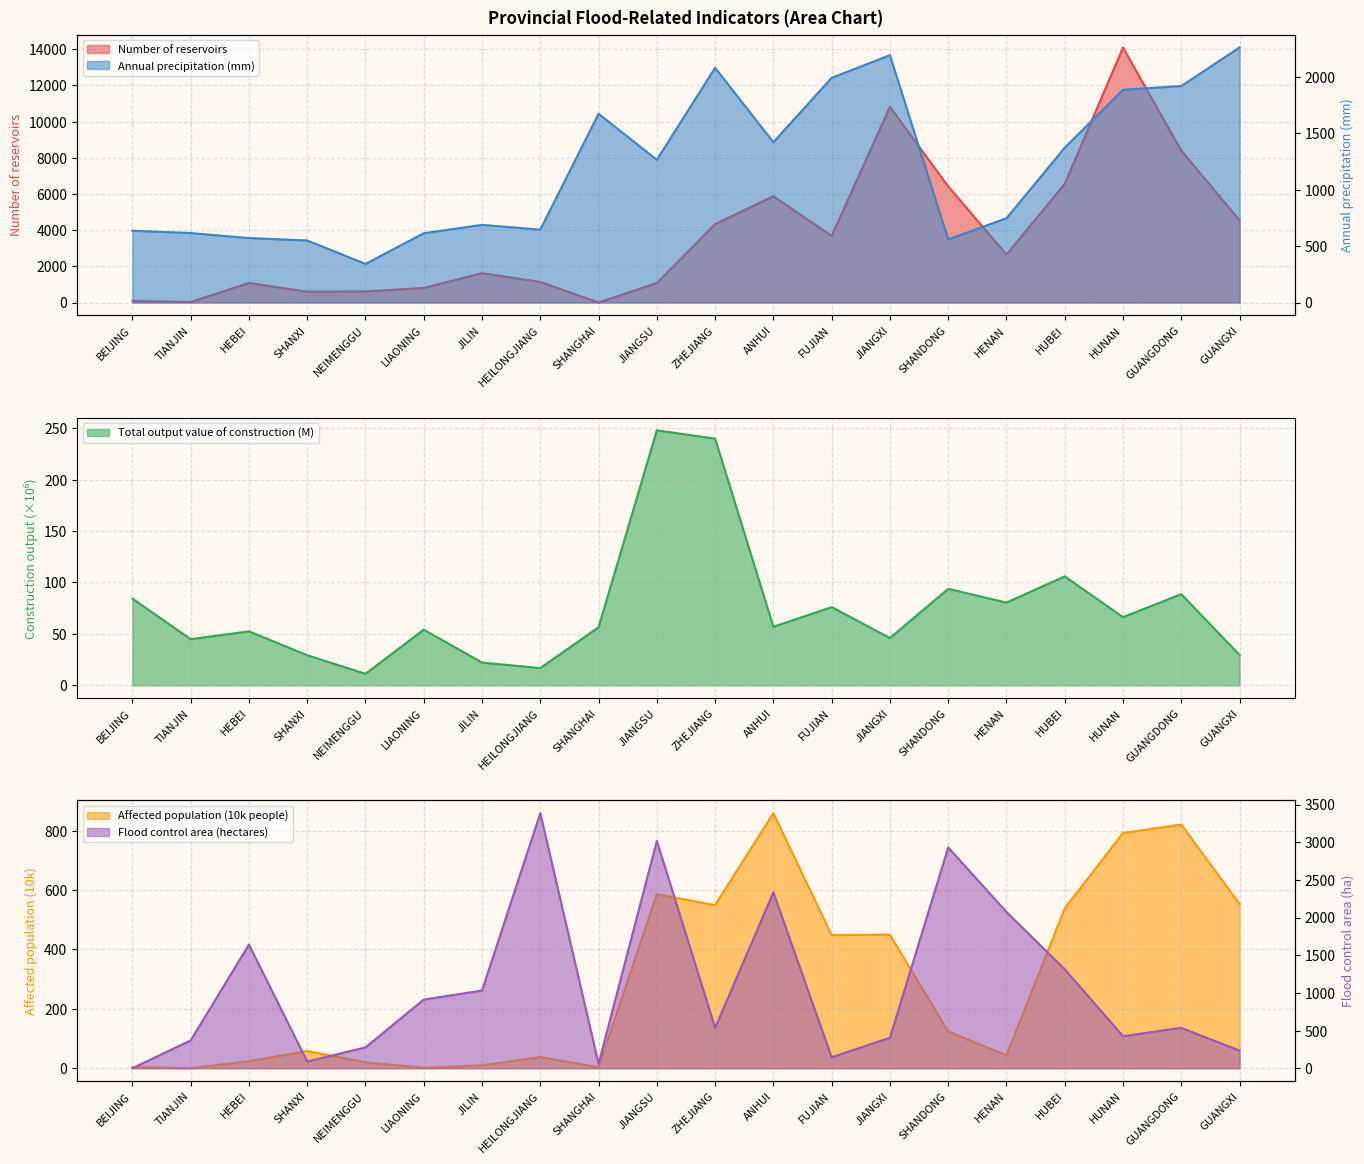

Which label corresponds to the largest value in the chart?

HUNAN